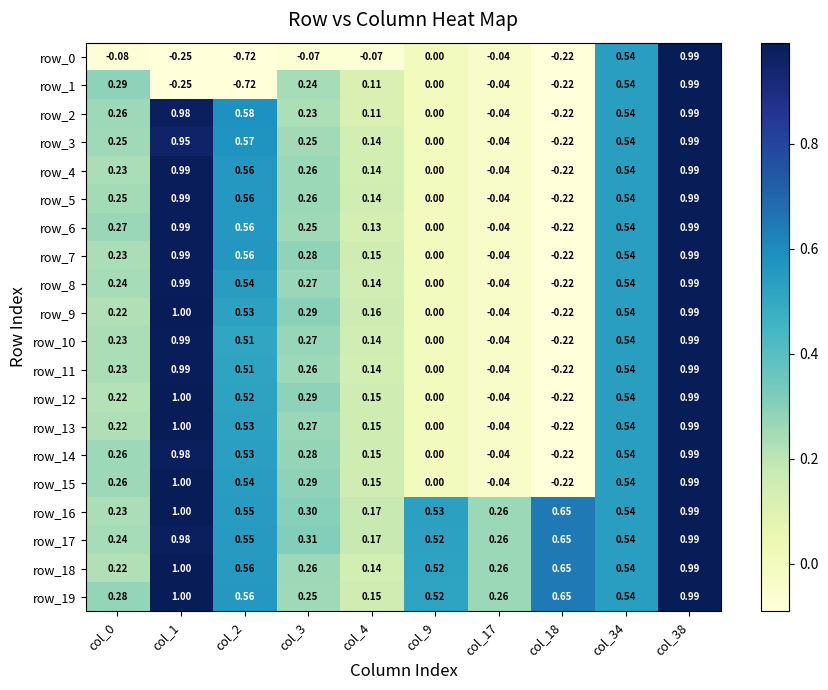

How many values in row_3 are below zero?

2